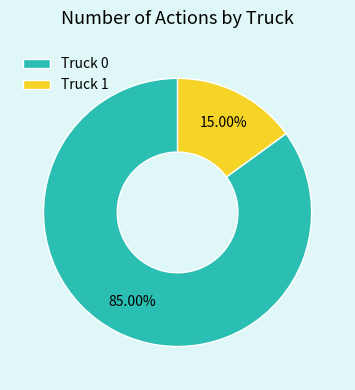

Combined, what portion of the pie is Truck 0 and Truck 1?

100.0%